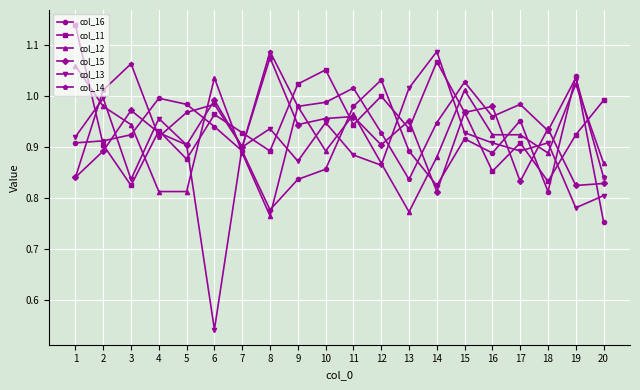

At which label does col_14 reach its peak?

8